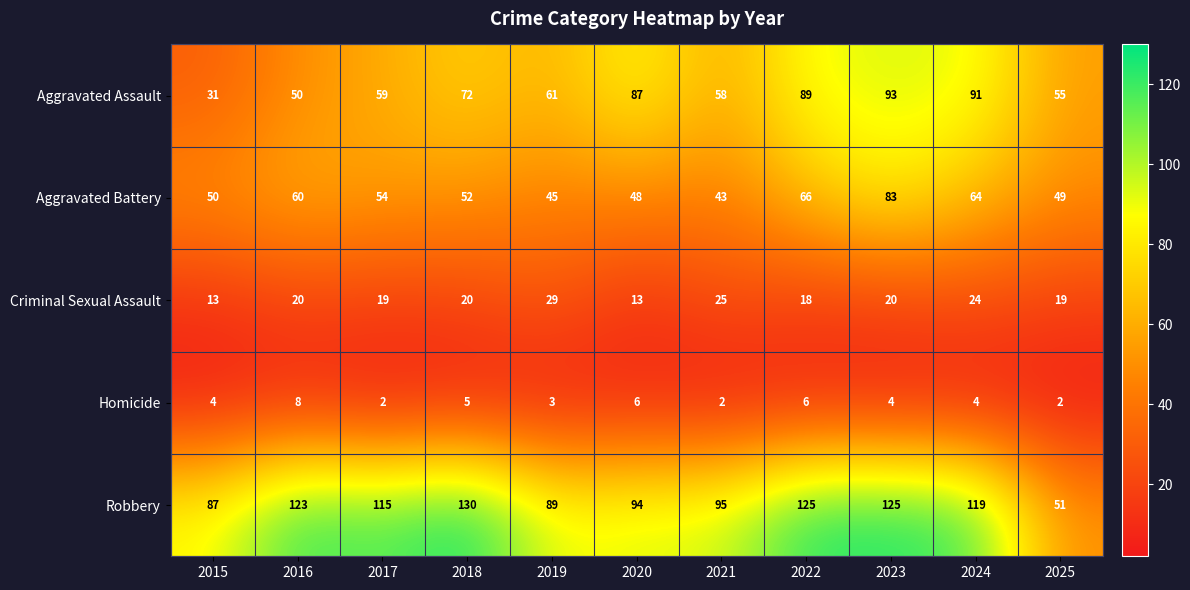

At 2023, list the series in order from smallest to largest.

Homicide, Criminal Sexual Assault, Aggravated Battery, Aggravated Assault, Robbery